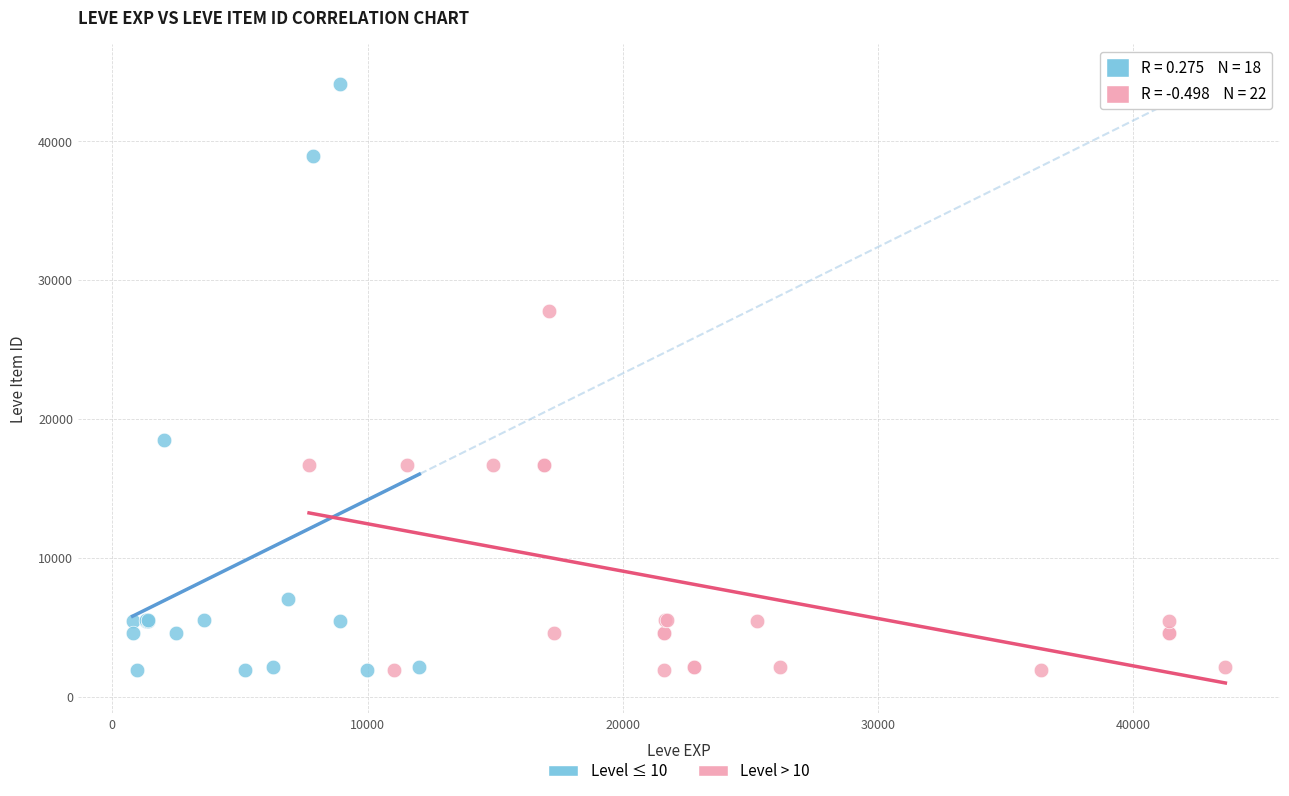

Which series has the widest spread of Y values?

Level ≤ 10